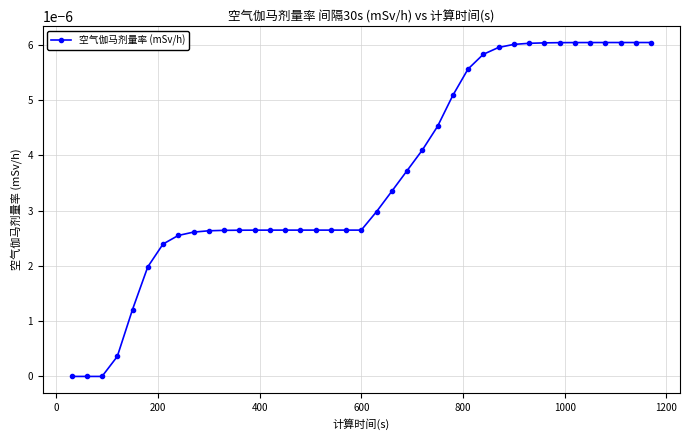

Does the chart have visible grid lines?

Yes